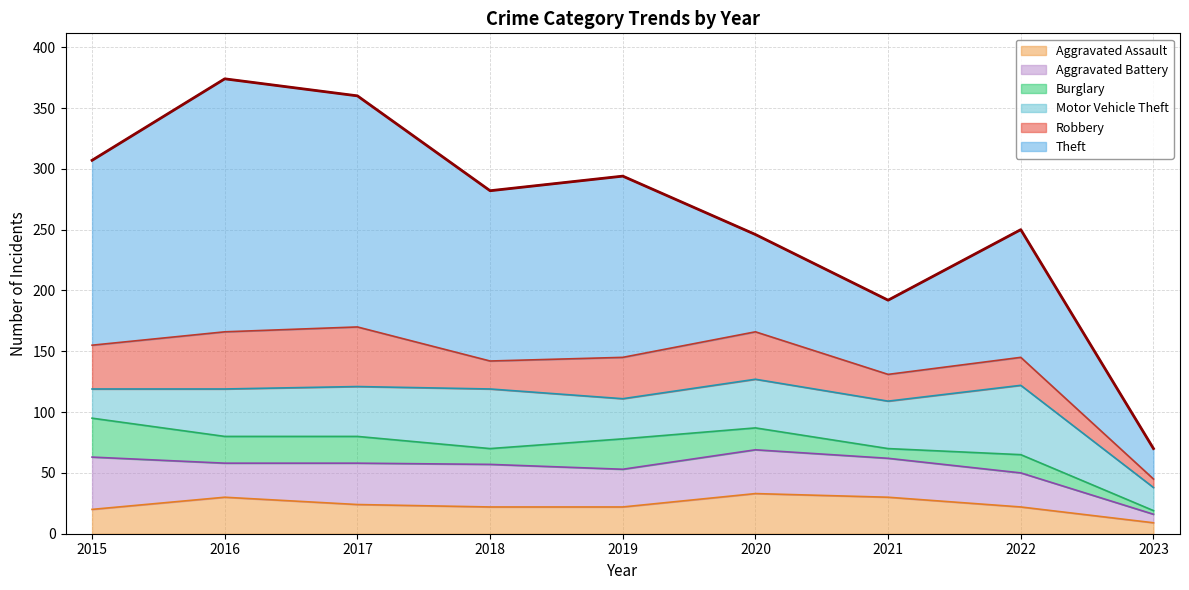

Does the chart have visible grid lines?

Yes